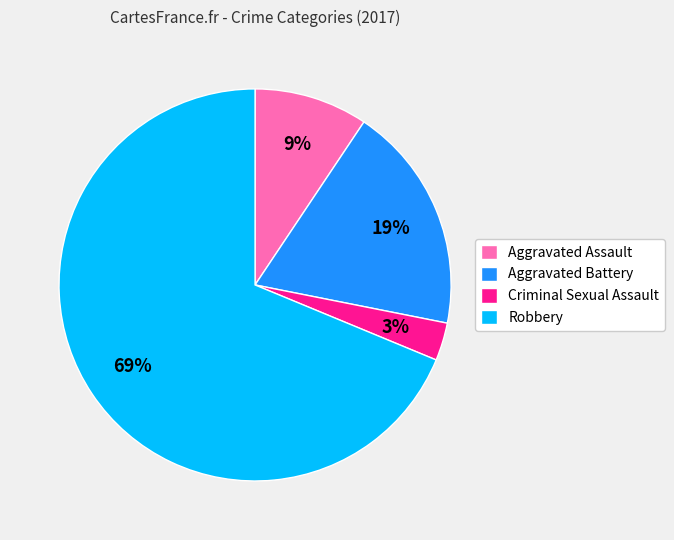

Which category accounts for the majority?

Robbery